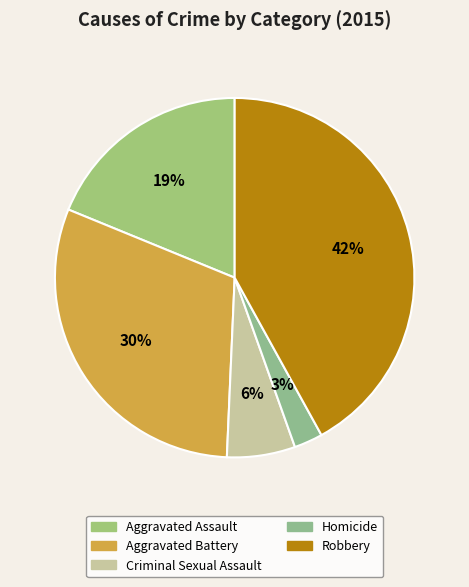

What percentage is NOT represented by Robbery?

58.0%